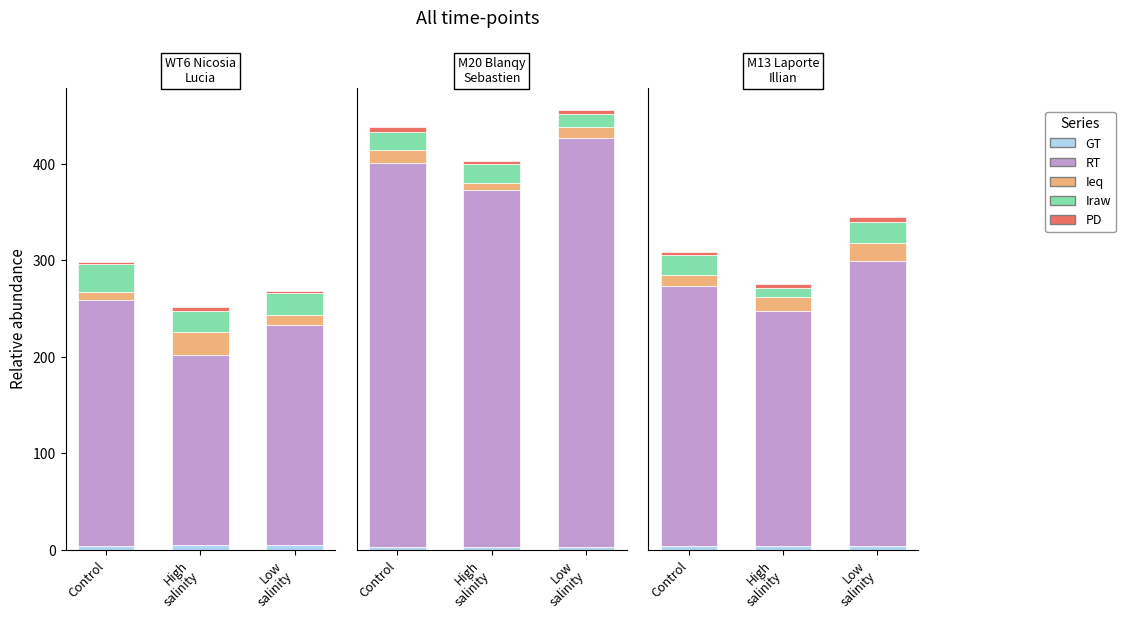

How many groups of bars are there?

3